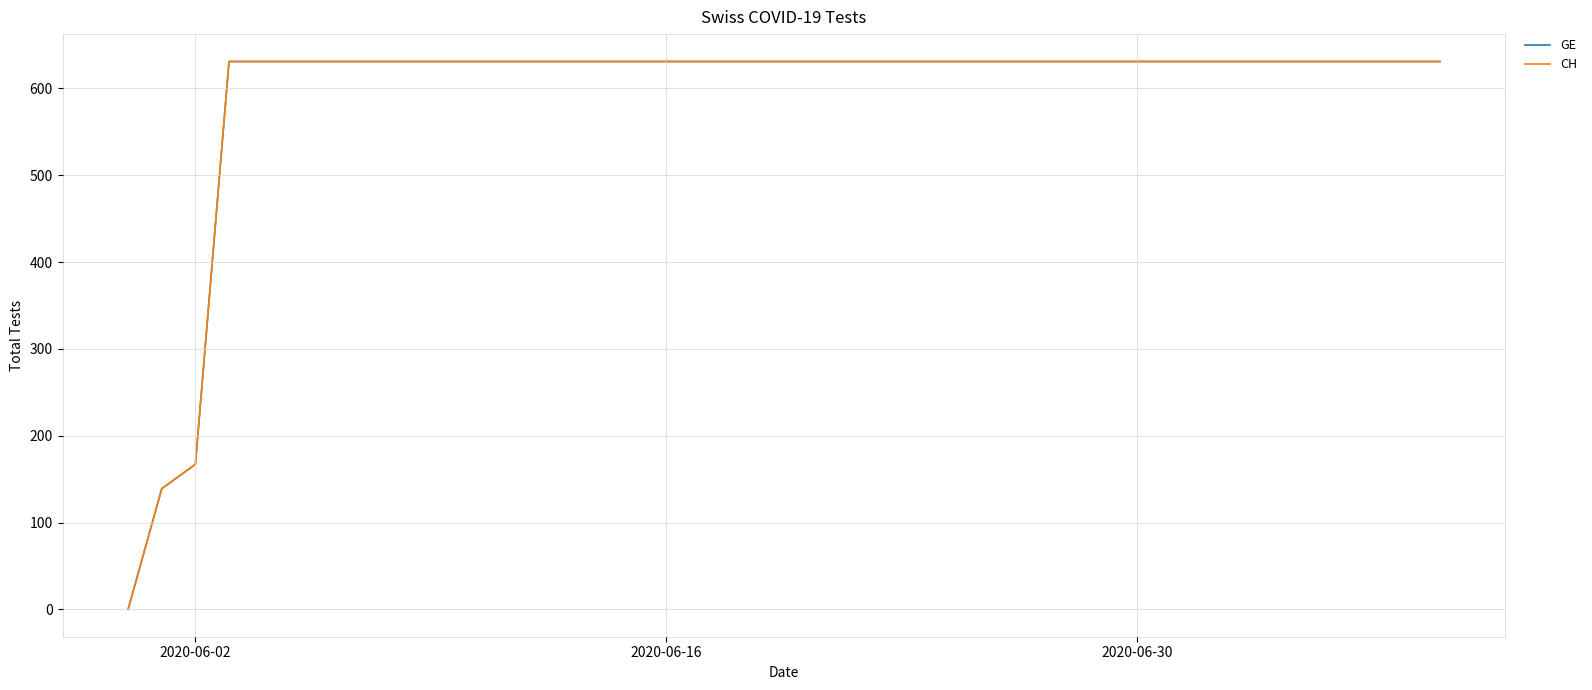

Does the chart have visible grid lines?

Yes